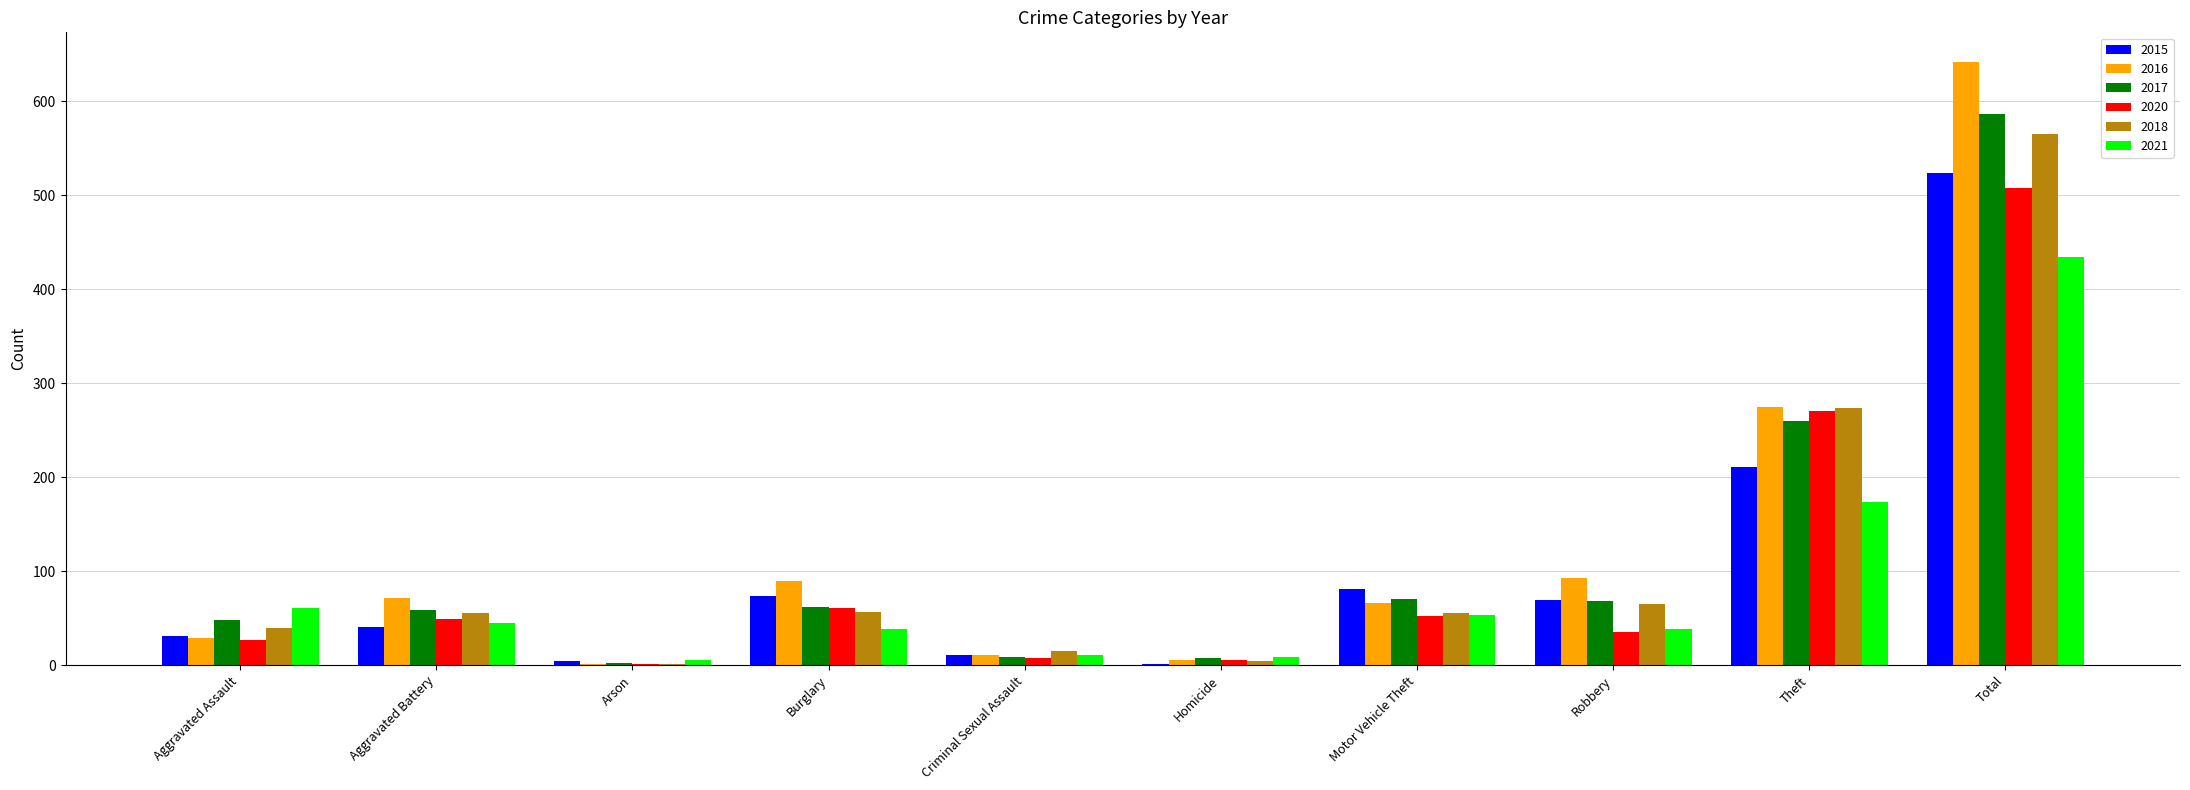

Which category has the highest value in the 2018 series?

Total